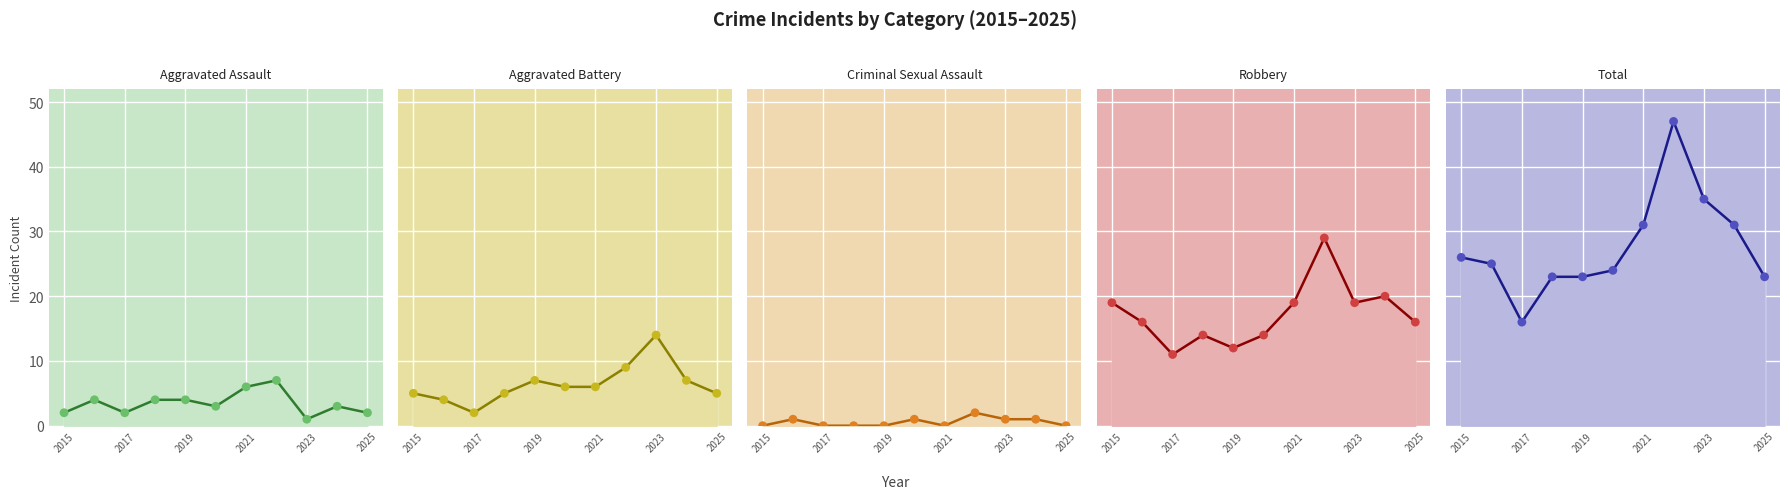

Which series has the largest Y range (max minus min)?

Total